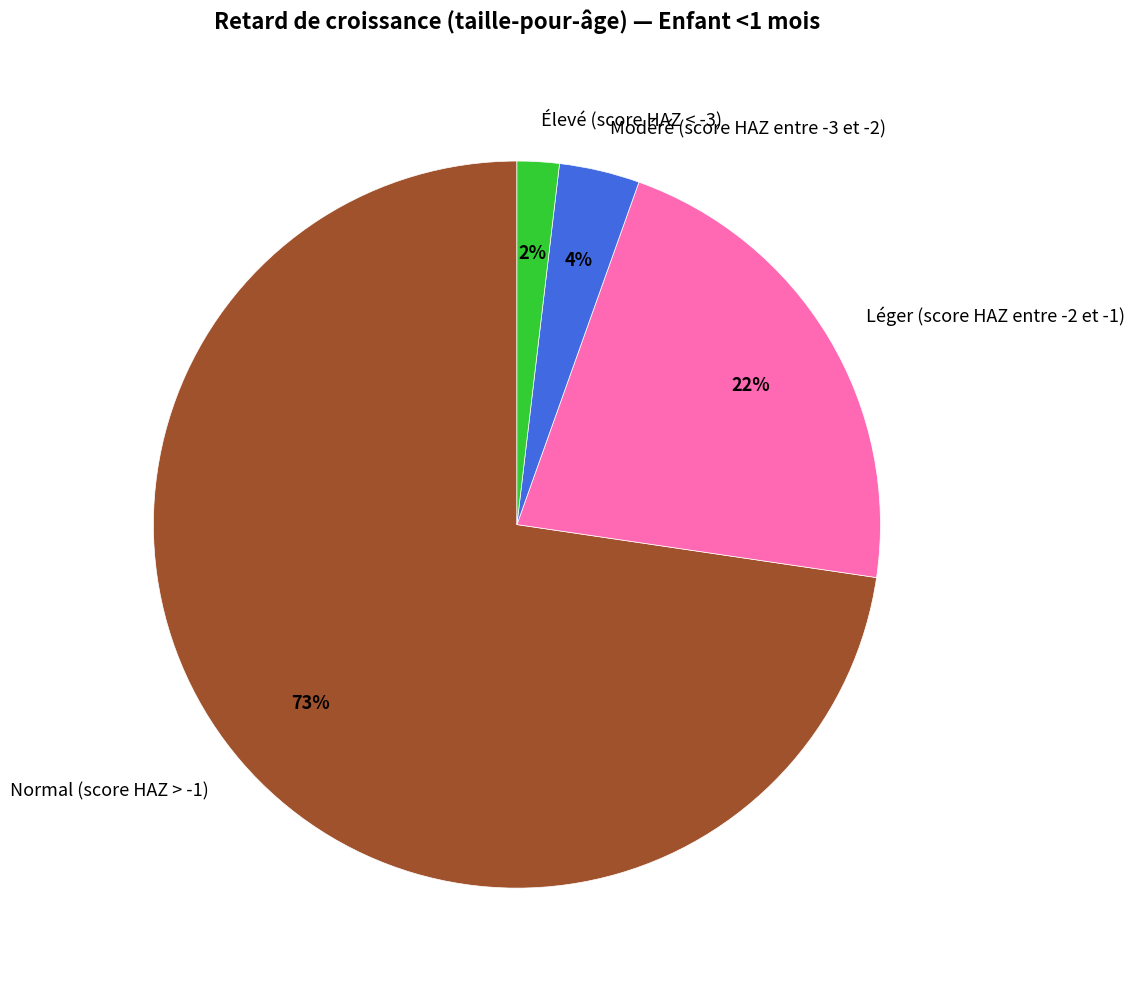

What is the largest slice in the pie chart?

Normal (score HAZ > -1)